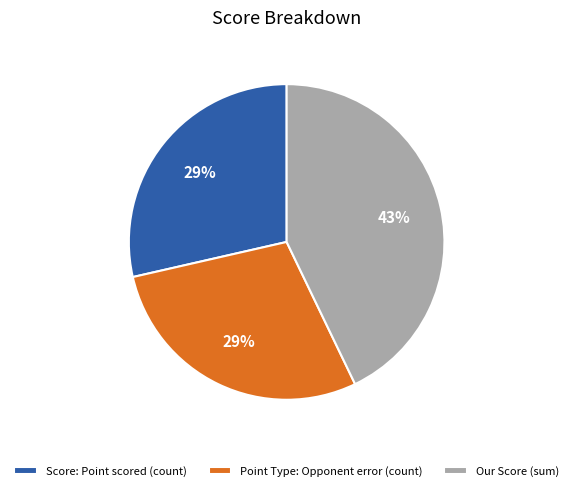

To the nearest percent, what is the difference between the largest and smallest slice percentages?

14%